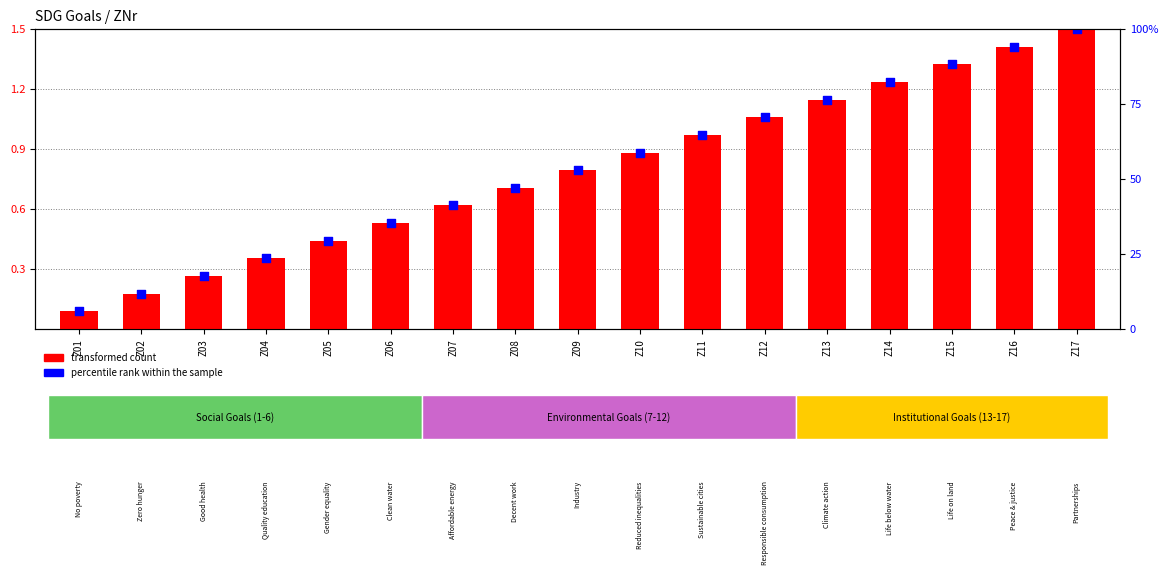

What are all the series names shown in the legend?

transformed count, percentile rank within the sample